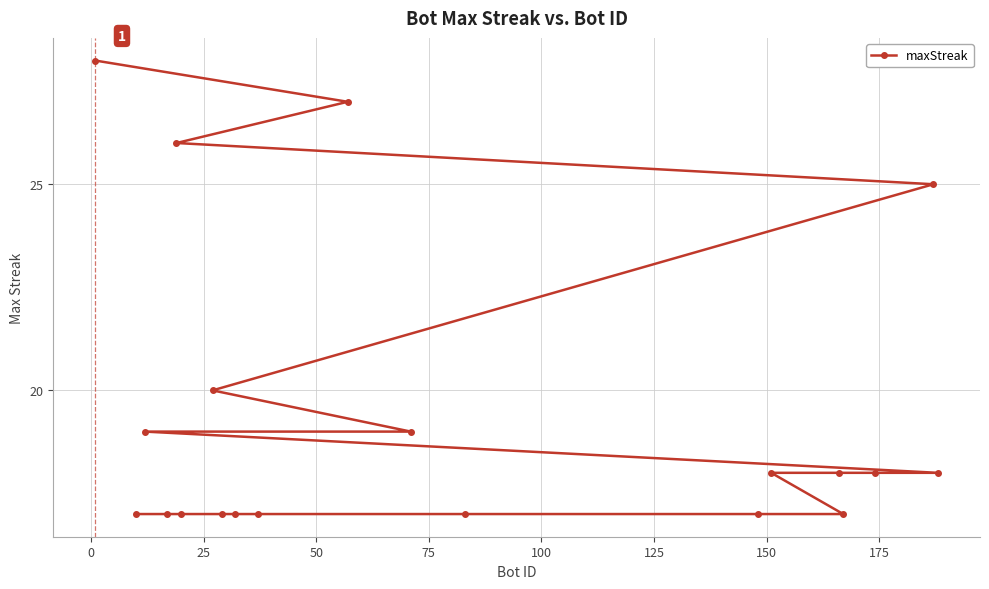

Count the number of categories in the chart.

20